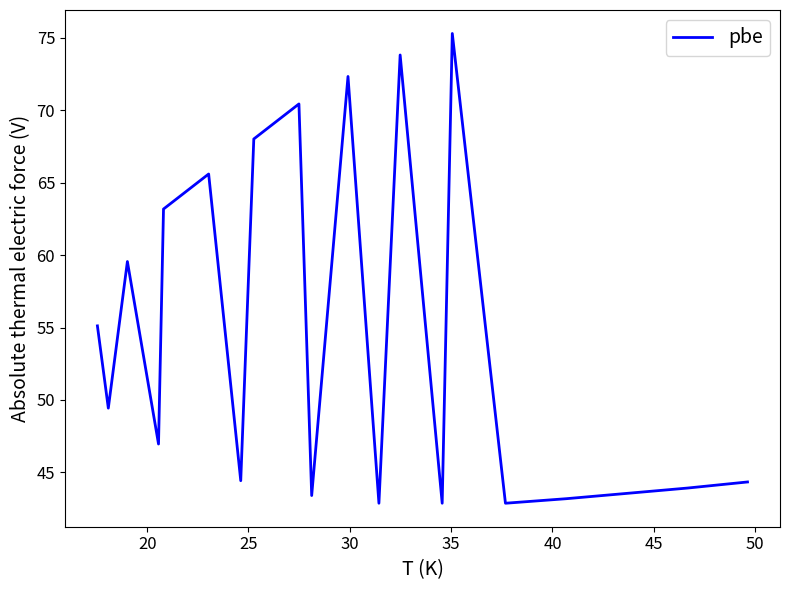

What is the average value?

54.6